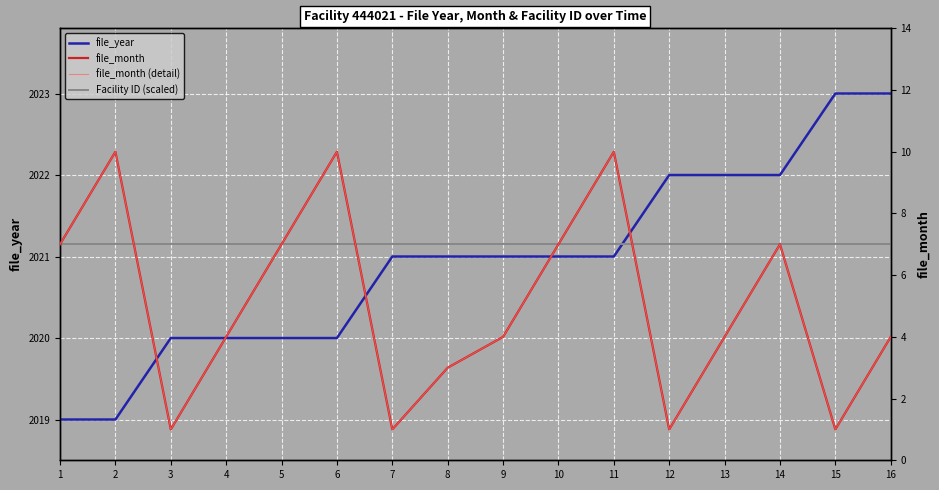

True or false: file_year has a value of 2020 at 6.

True